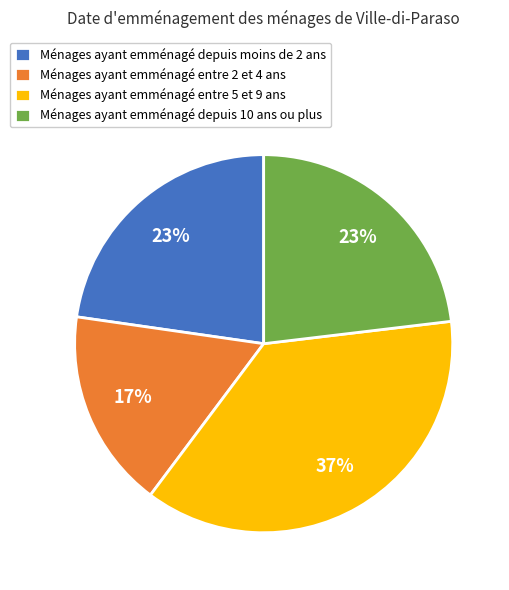

Combined, do Ménages ayant emménagé depuis 10 ans ou plus and Ménages ayant emménagé entre 2 et 4 ans account for over 50%?

No